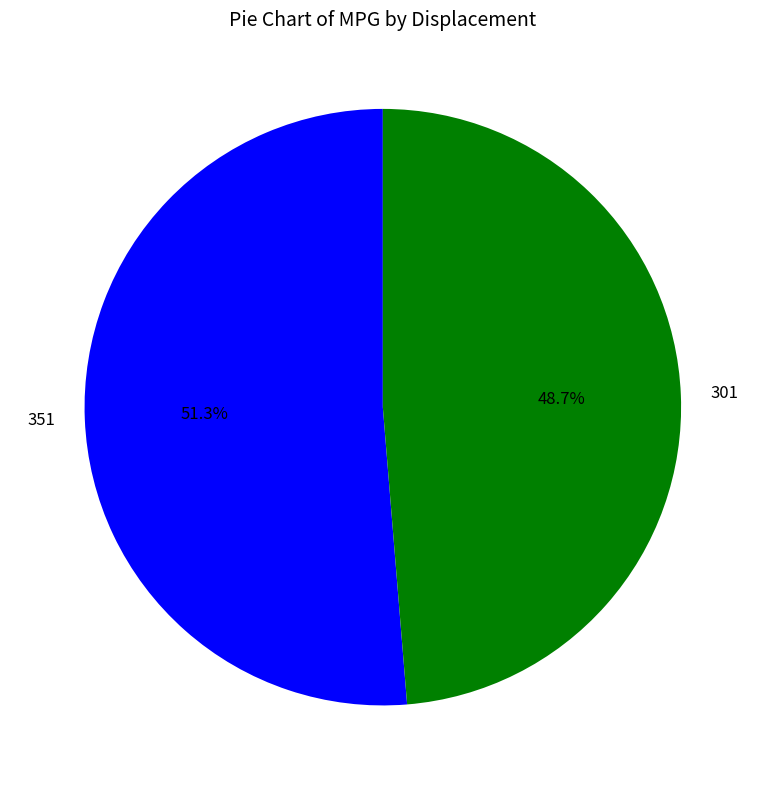

What percentage is the 351 slice, to the nearest percent?

51%